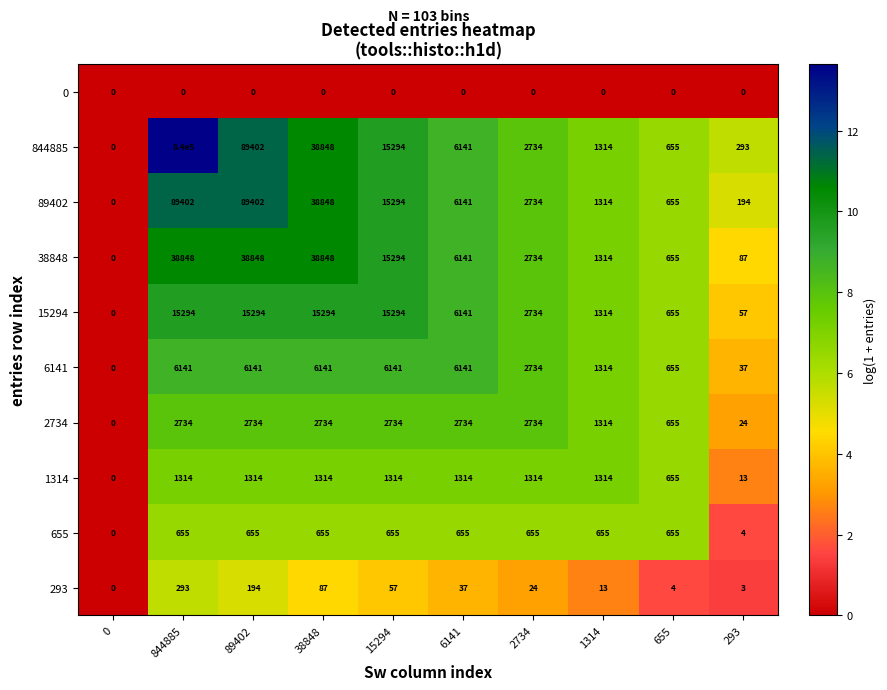

How many categories are shown in the chart?

10